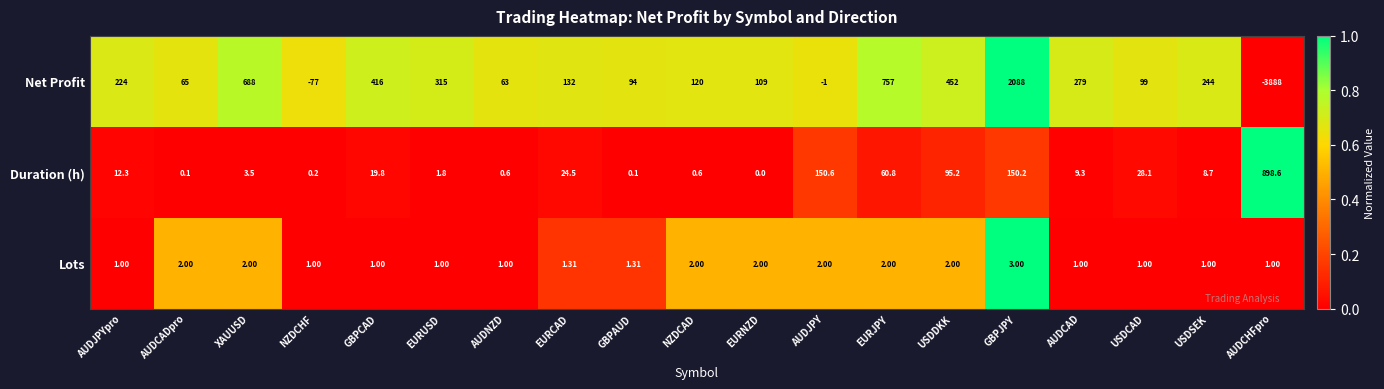

List the series in order of their peak value, lowest first.

Lots, Duration (h), Net Profit